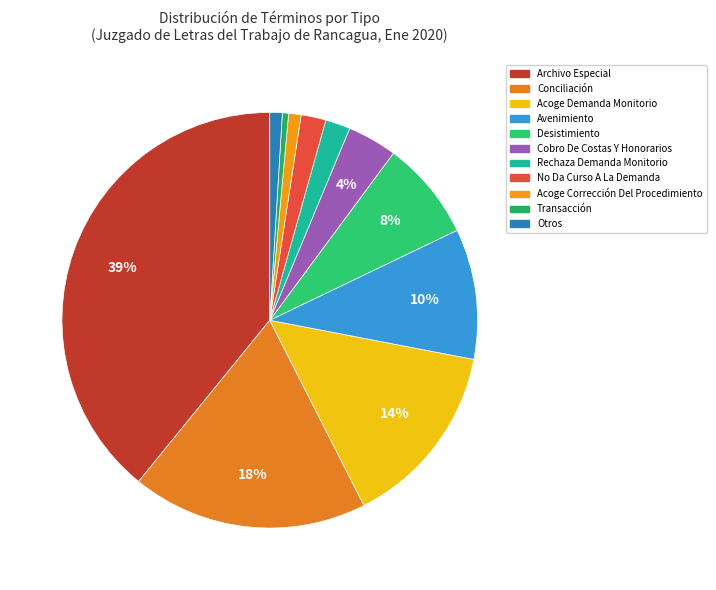

To the nearest percent, what is the difference between the Conciliación and Transacción slice percentages?

18%